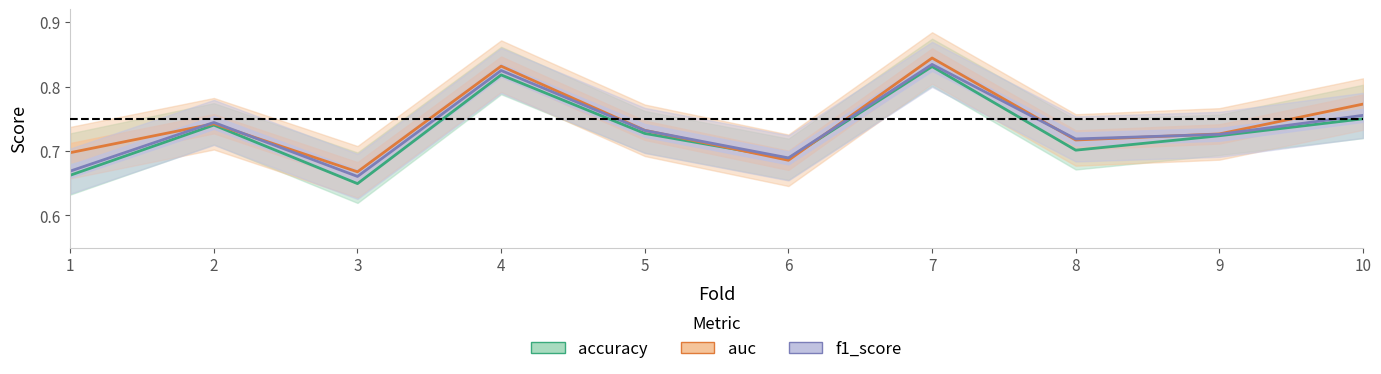

How many categories are shown in the chart?

10